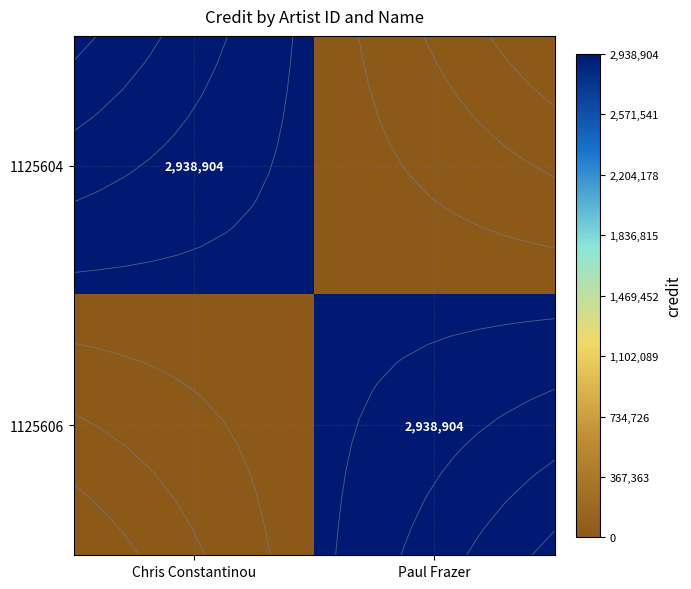

What is the spread (max minus min) of values at Paul Frazer?

2938904